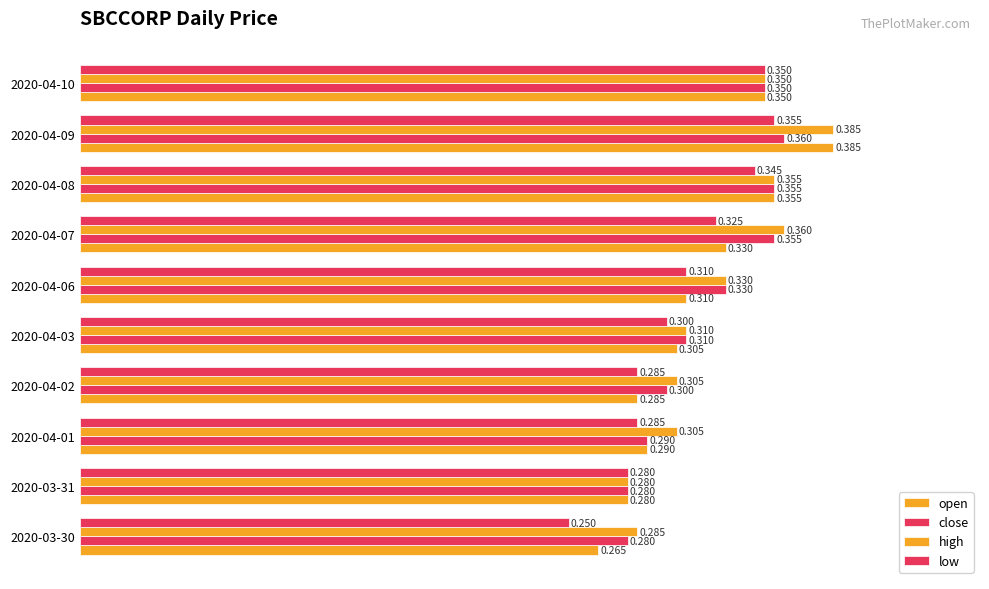

What is the maximum value shown in the chart?

0.4